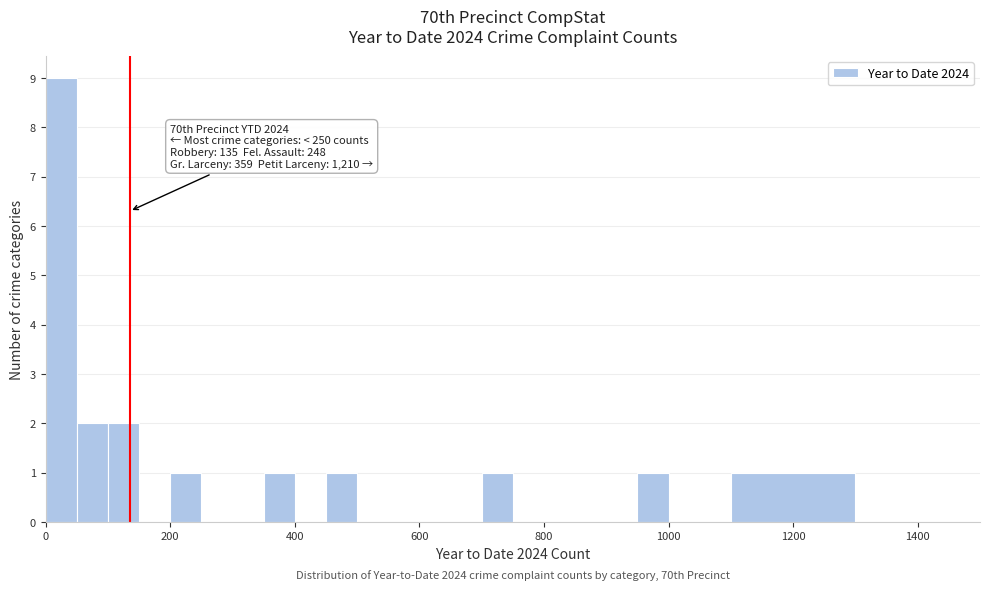

Read against the x-axis, roughly where is the centre of the tallest bar?

20